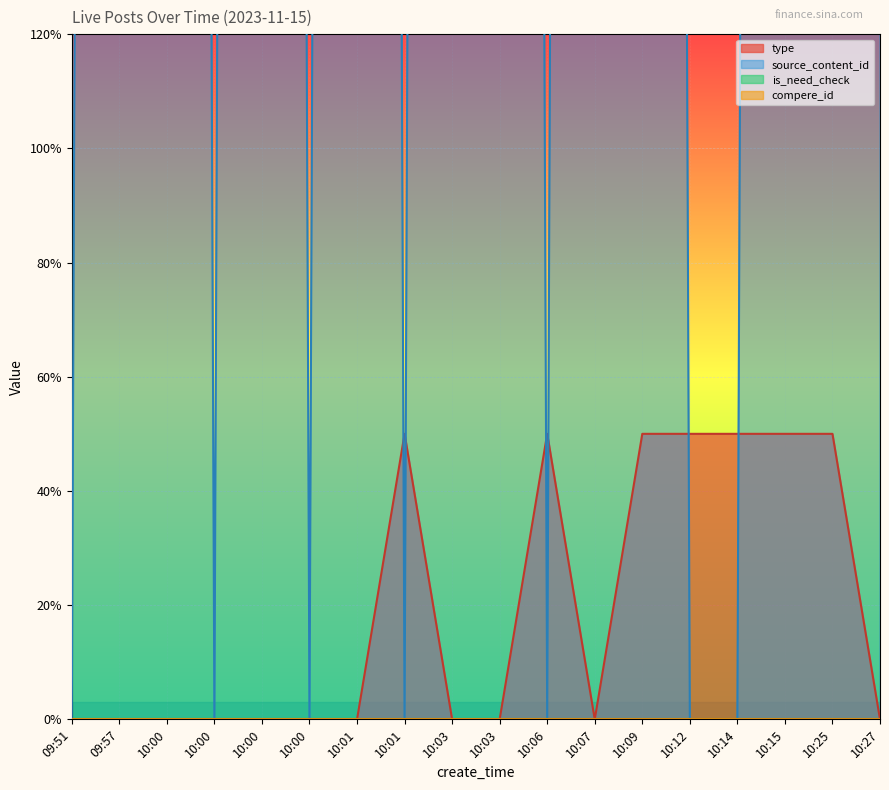

What is the difference between the maximum and minimum values in the type series?

0.5